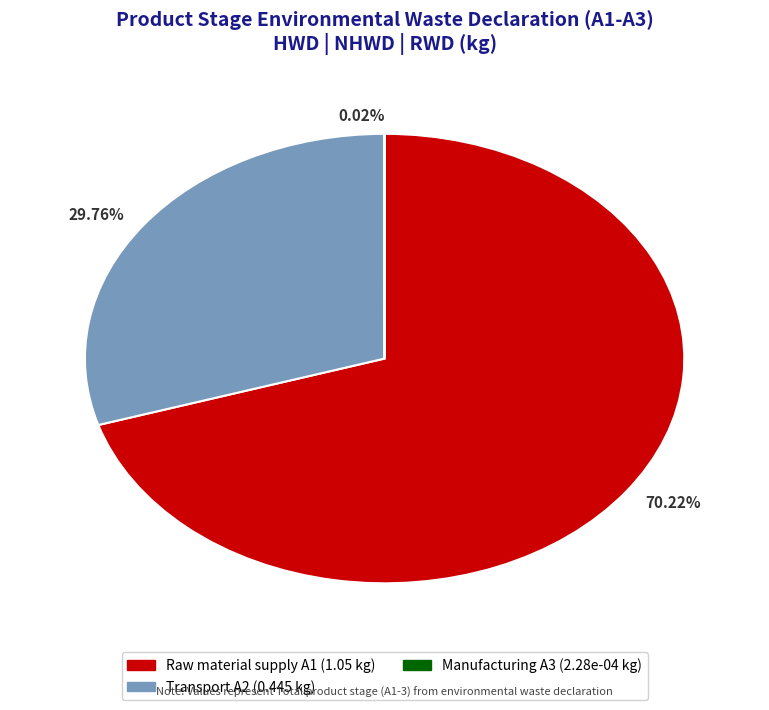

Is there a majority slice in this chart?

Yes